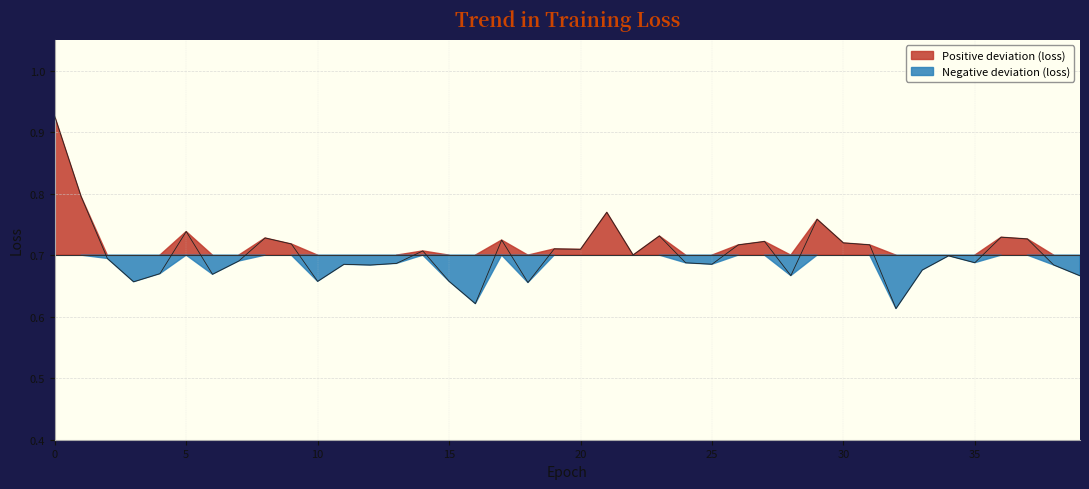

How many lines are shown in the chart?

1